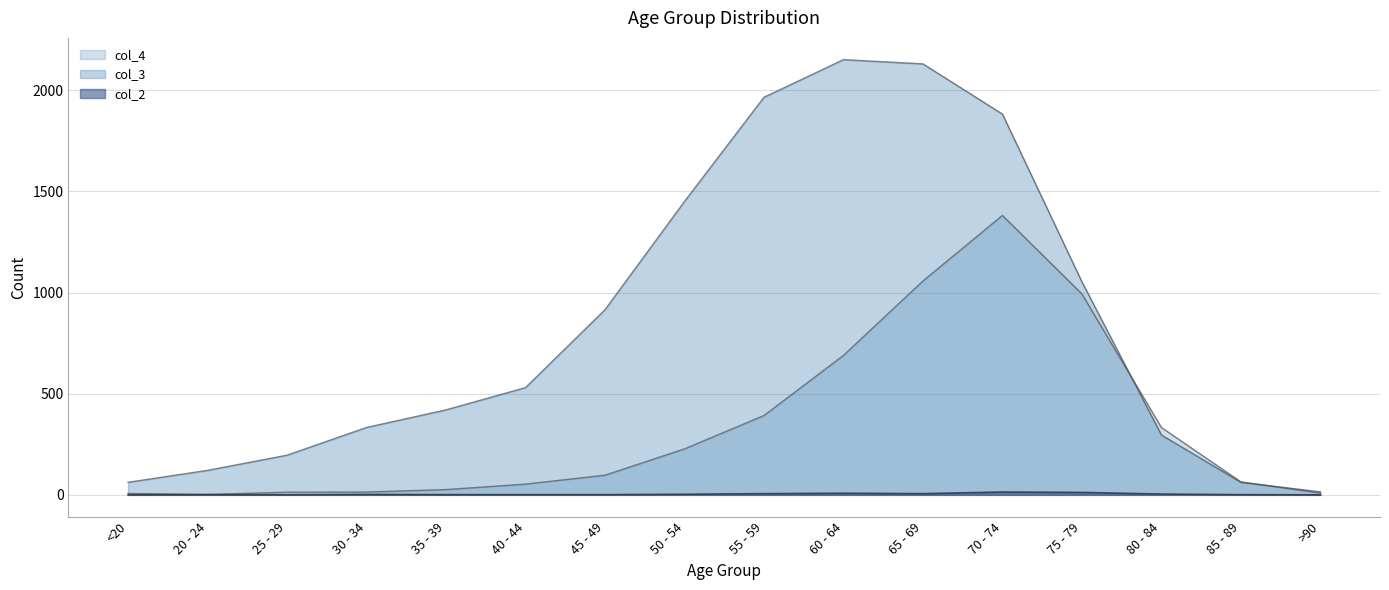

What is the average value of the col_4 series?

335